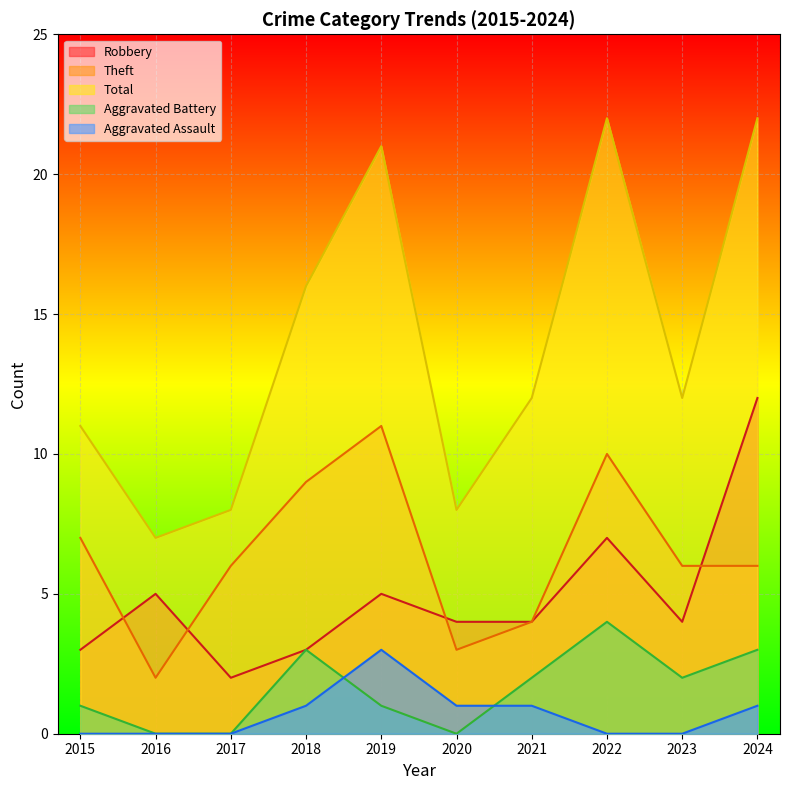

True or false: Total and Robbery intersect in this chart.

False